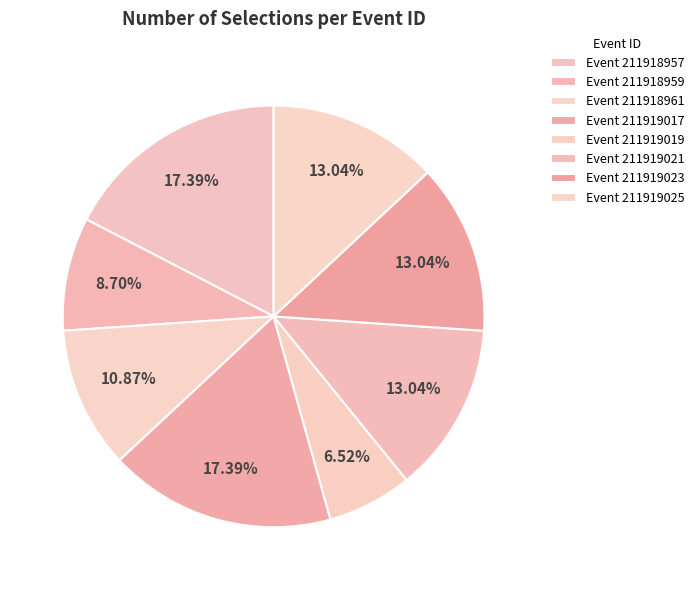

Rank the categories by value from lowest to highest.

211919019, 211918959, 211918961, 211919021, 211919023, 211919025, 211918957, 211919017